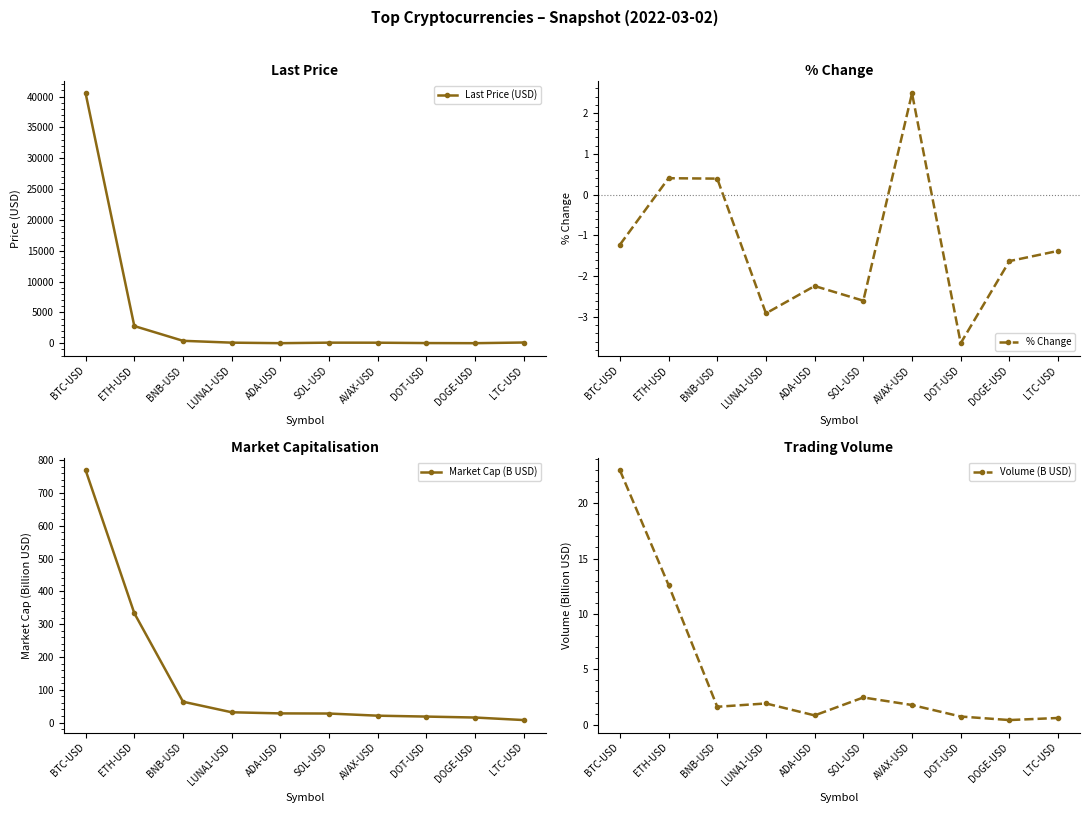

Does the chart have visible grid lines?

No